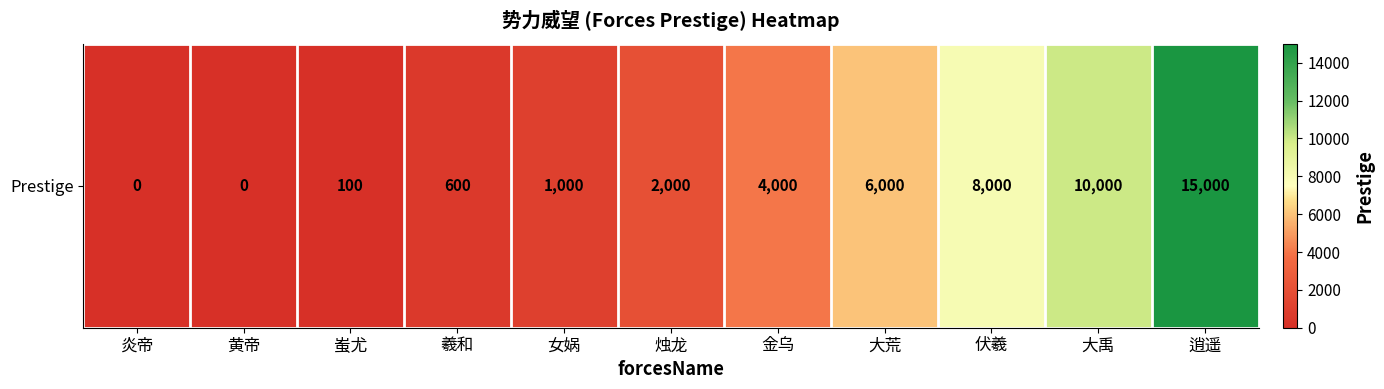

Reading left to right, extract all data points from this chart.

炎帝=0	黄帝=0	蚩尤=100	羲和=600	女娲=1000	烛龙=2000	金乌=4000	大荒=6000	伏羲=8000	大禹=10000	逍遥=15000